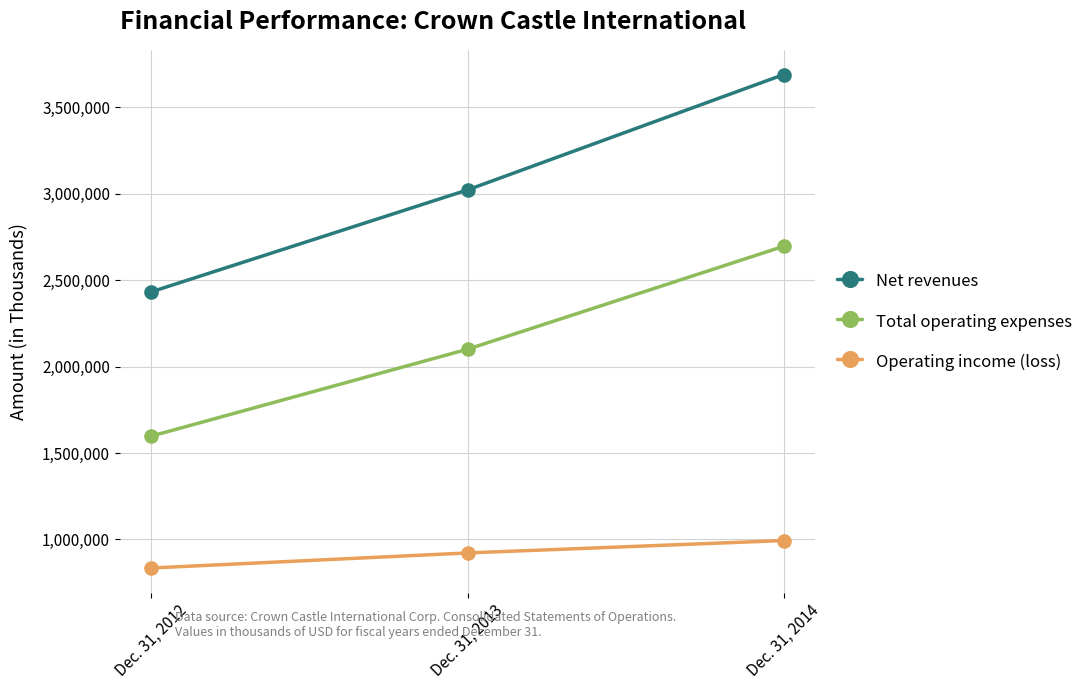

At which label does Net revenues reach its minimum?

Dec. 31, 2012